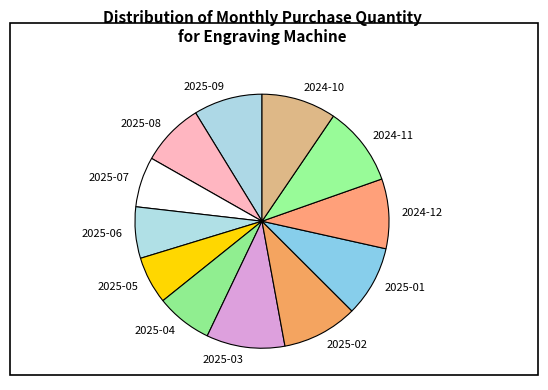

True or false: 2025-03 accounts for 10% of the total.

True